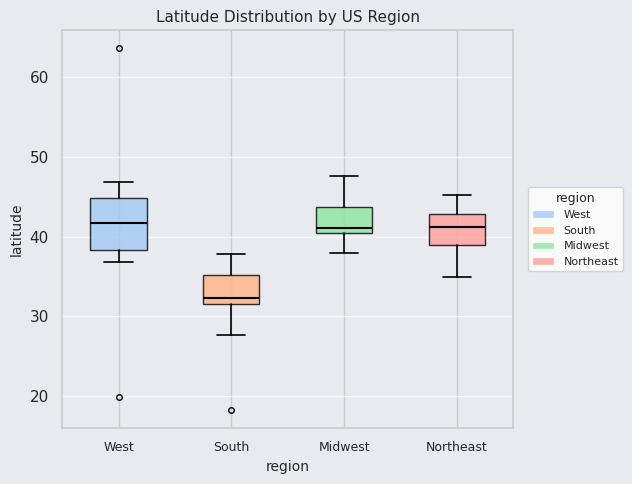

Reading left to right, read every box against the y-axis: the position of its median line, the range the box covers, and the ends of its whiskers. The values are not printed on the chart, so give them approximately, as read against the axis.

West: median 42, box 38 to 45, whiskers 37 to 47
South: median 32, box 31 to 35, whiskers 28 to 38
Midwest: median 41, box 40 to 44, whiskers 38 to 48
Northeast: median 41, box 39 to 43, whiskers 35 to 45